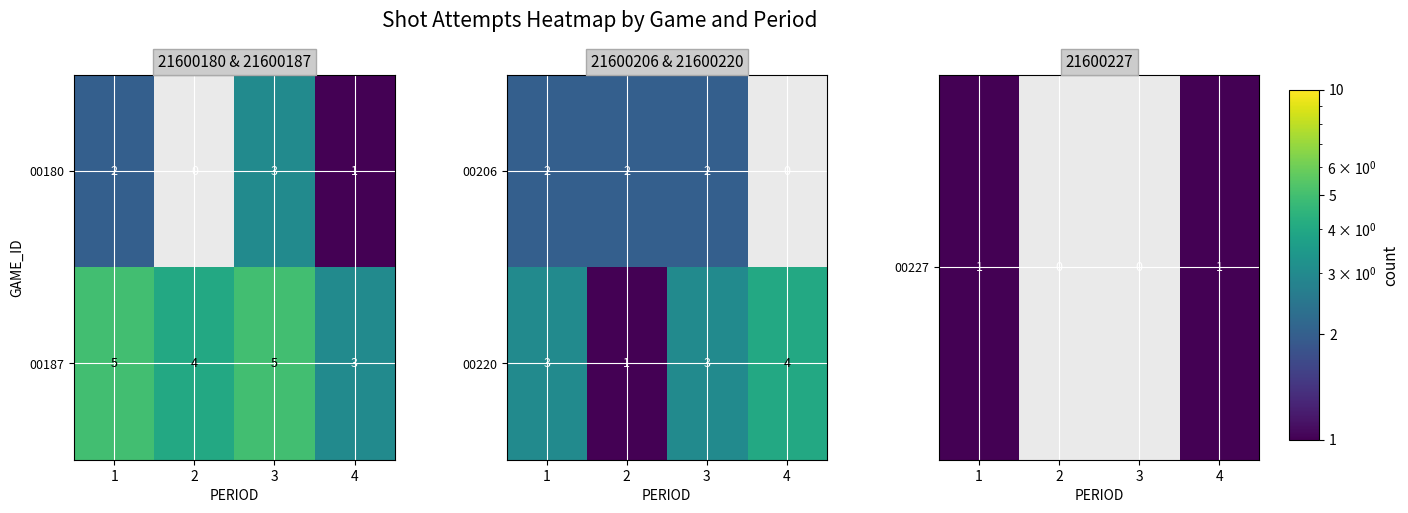

What is the sum of all 00206 values?

6